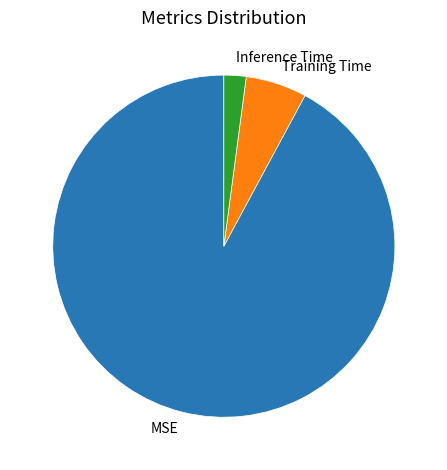

True or false: Inference Time accounts for 2% of the total.

True